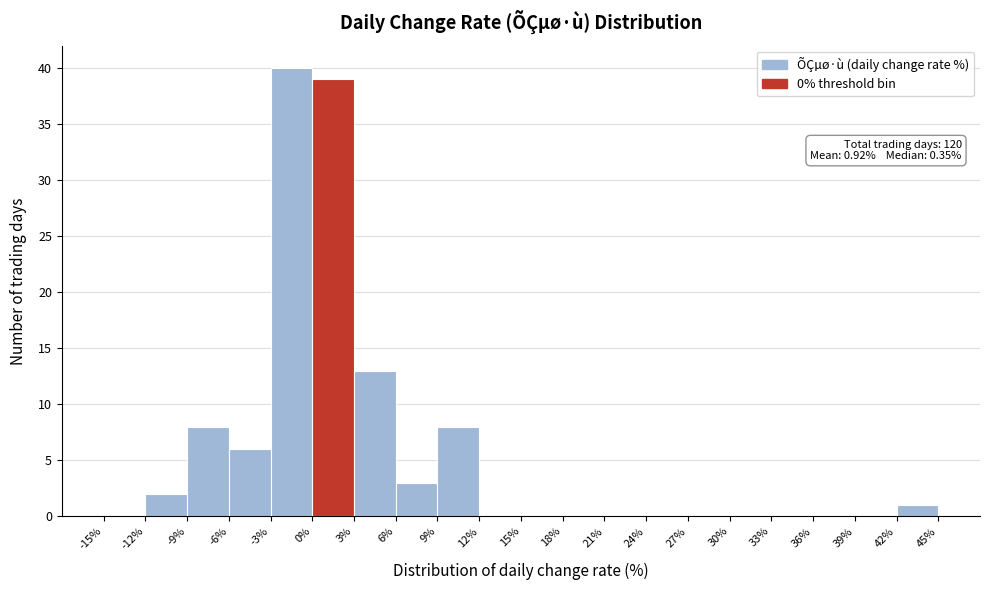

Which range on the x-axis has the tallest bar?

-3% to 0%